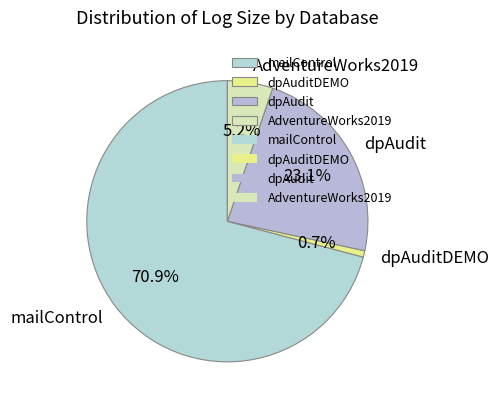

Rank the categories by value from highest to lowest.

mailControl, dpAudit, AdventureWorks2019, dpAuditDEMO